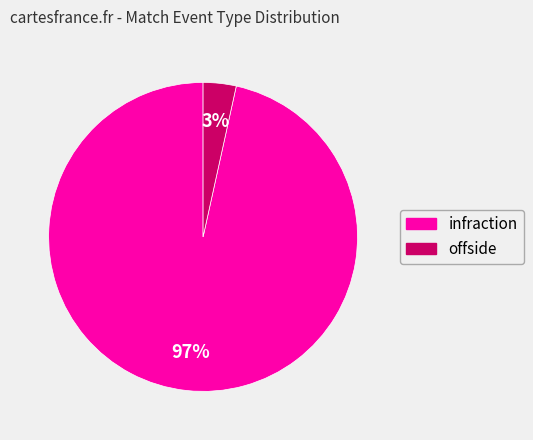

To the nearest percent, what is the average slice percentage?

50%